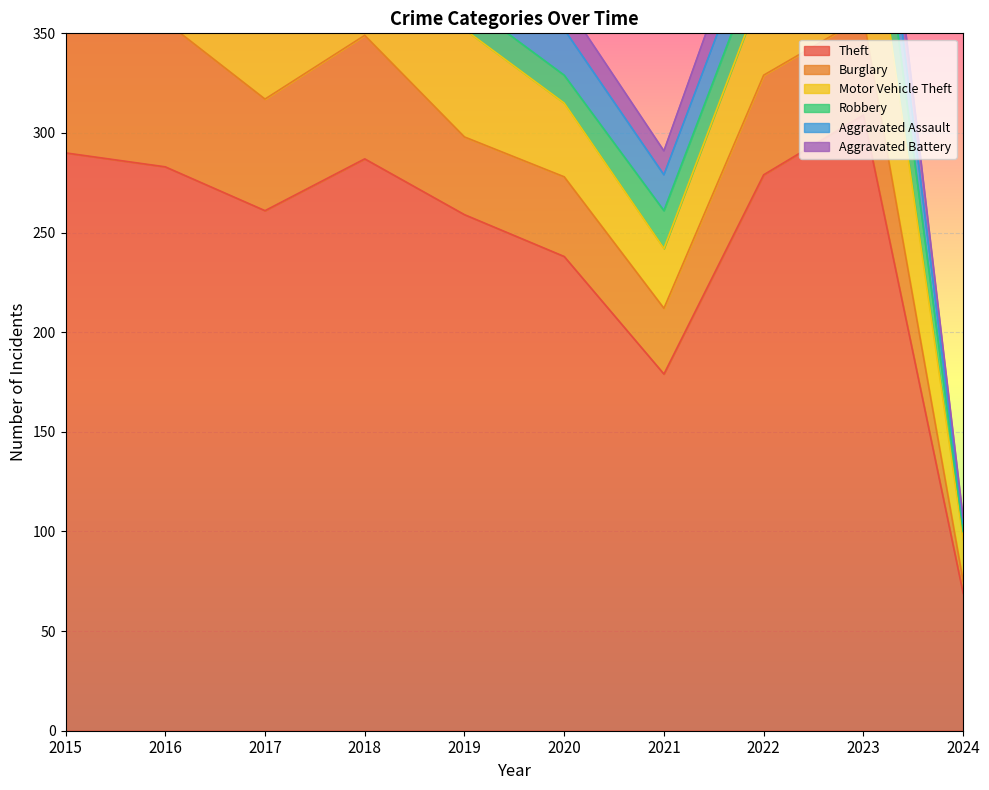

True or false: Aggravated Battery has a value of 12 at 2019.

True